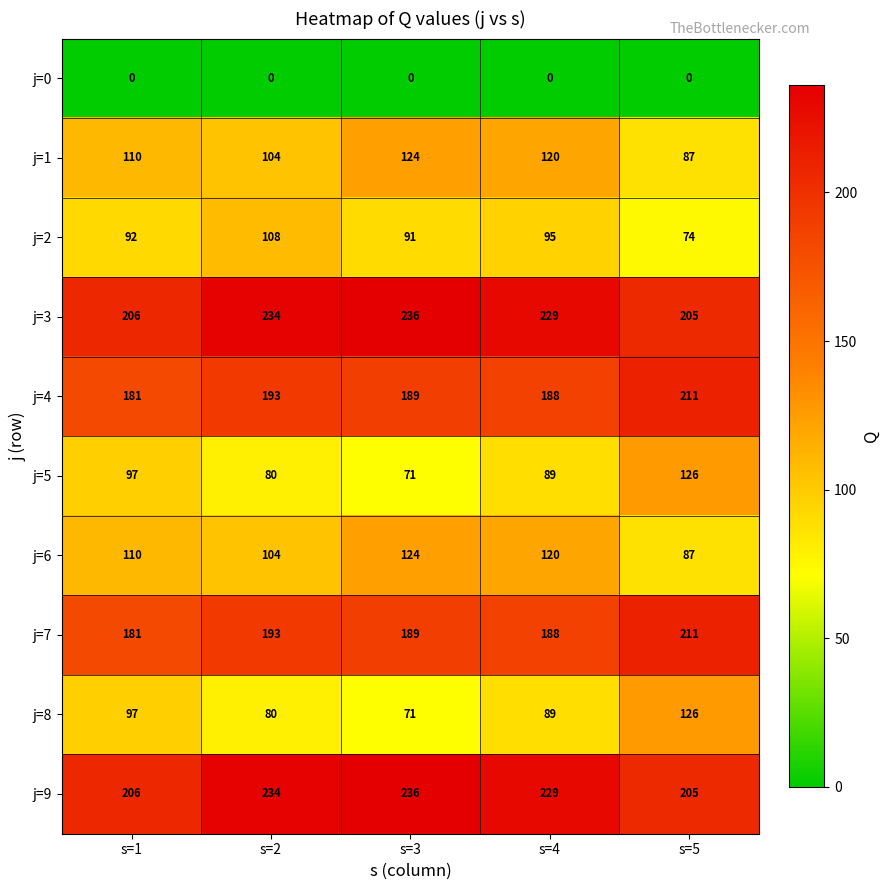

Rank the categories by j=7 value from lowest to highest.

s=1, s=4, s=3, s=2, s=5